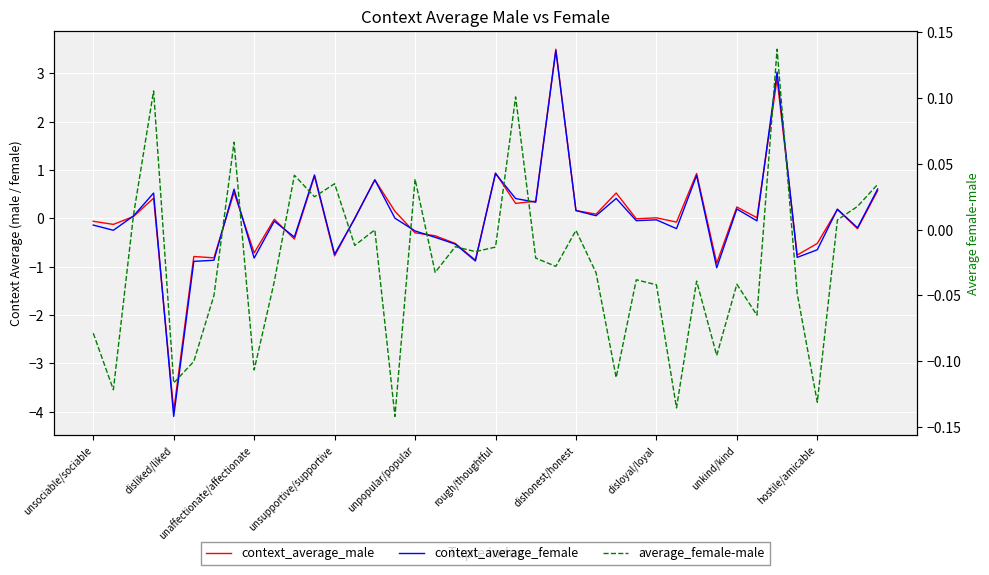

Which series ends up on top after the final intersection of context_average_male and context_average_female?

context_average_female